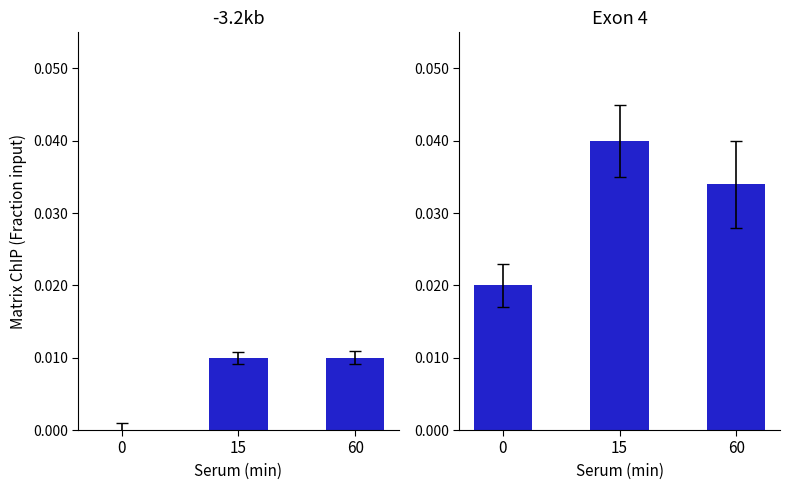

True or false: ano 9 has a value of 0.0 at 60.

False